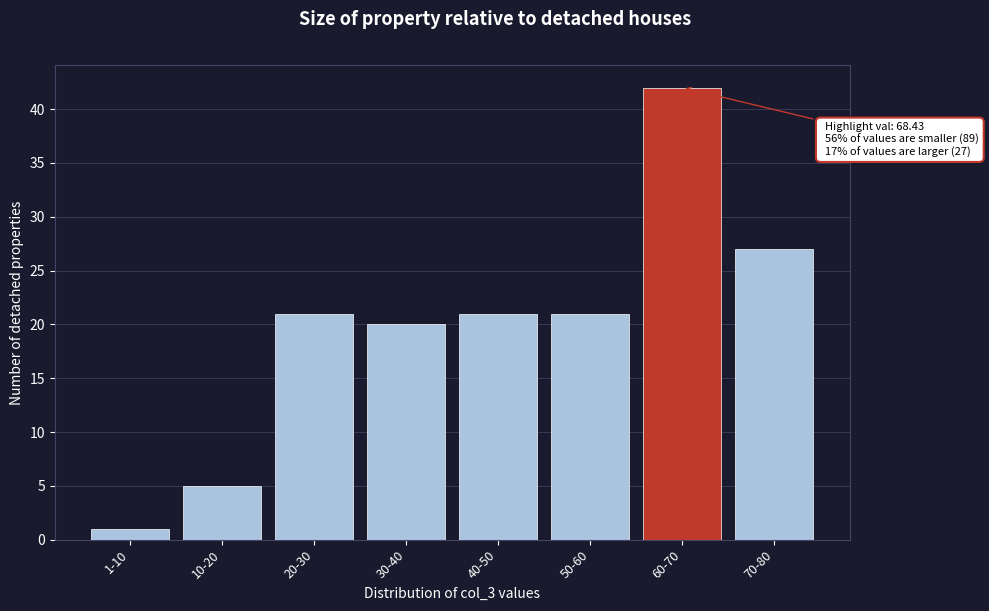

Reading right to left, transcribe all the data shown in this chart.

27	42	21	21	20	21	5	1